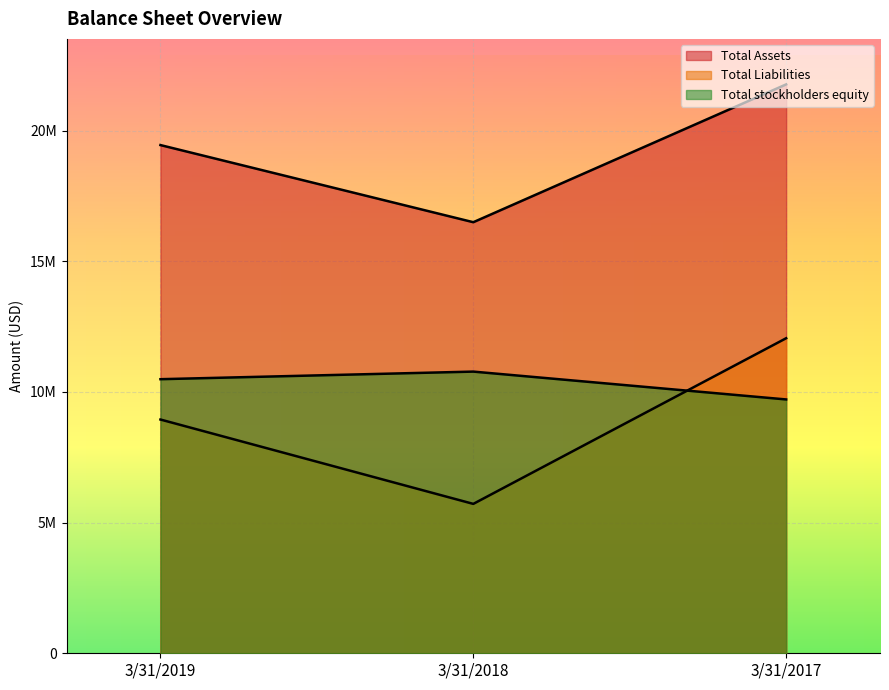

What is the maximum value for Total stockholders equity?

10780099